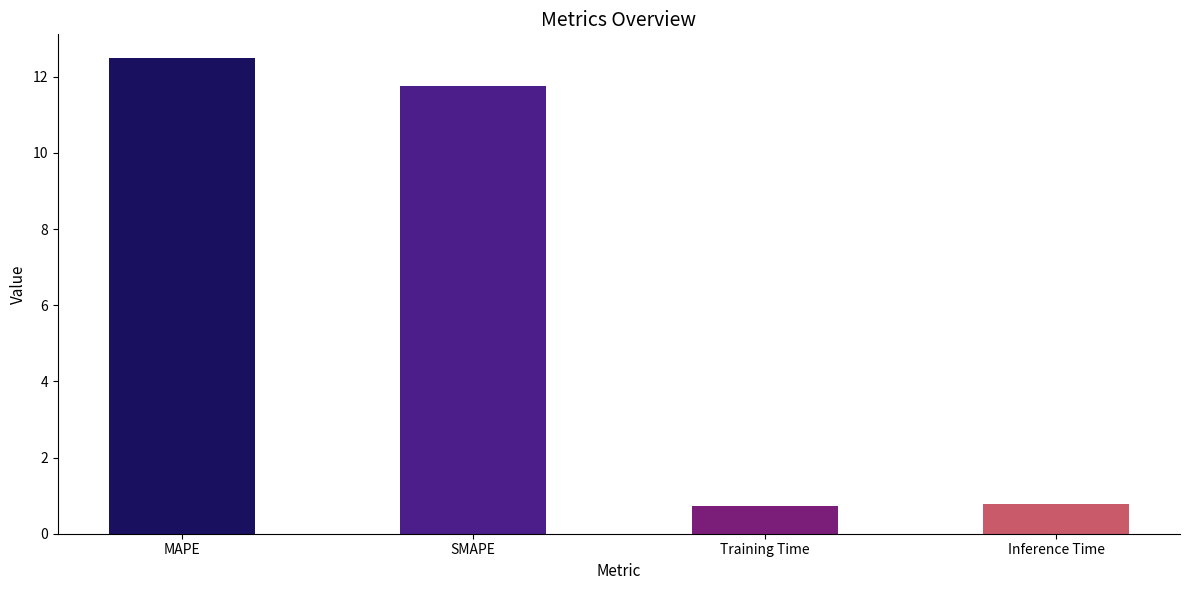

What is the change in value from Training Time to Inference Time?

+0.1